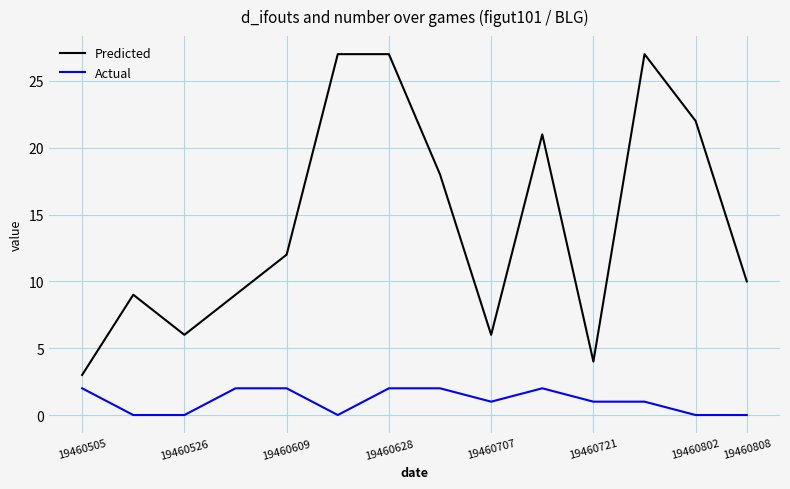

Which series has the widest spread of values?

Predicted